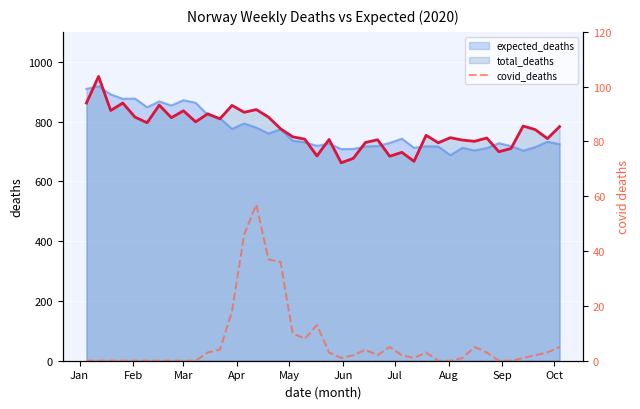

True or false: total_deaths_line and covid_deaths cross at least once.

False